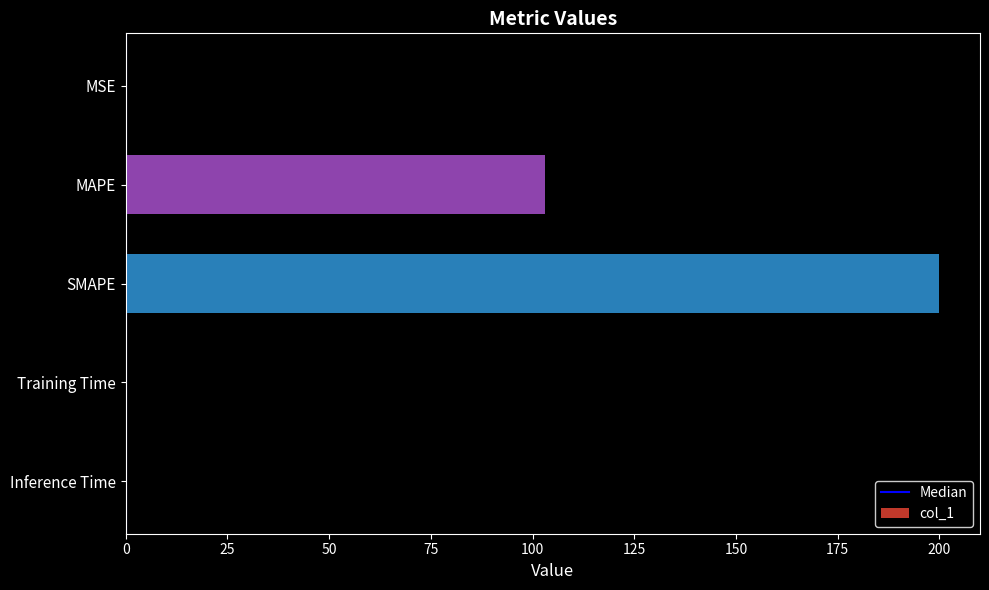

What is the sum of all values?

303.1